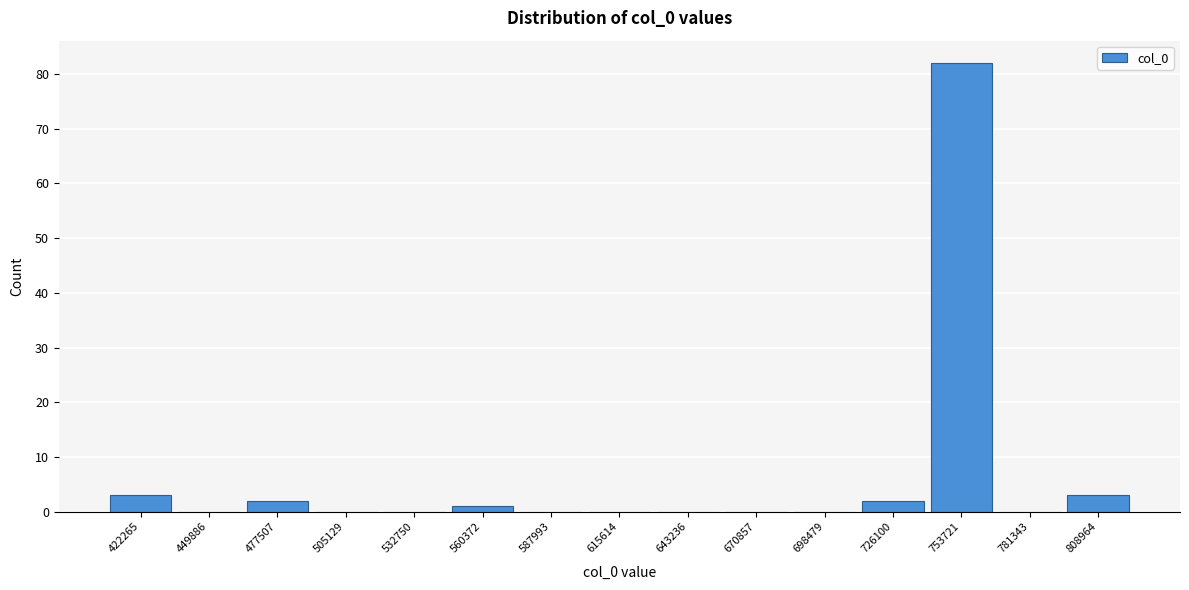

Reading left to right, what are all the values shown in this chart?

422265=3	449886=0	477507=2	505129=0	532750=0	560372=1	587993=0	615614=0	643236=0	670857=0	698479=0	726100=2	753721=82	781343=0	808964=3